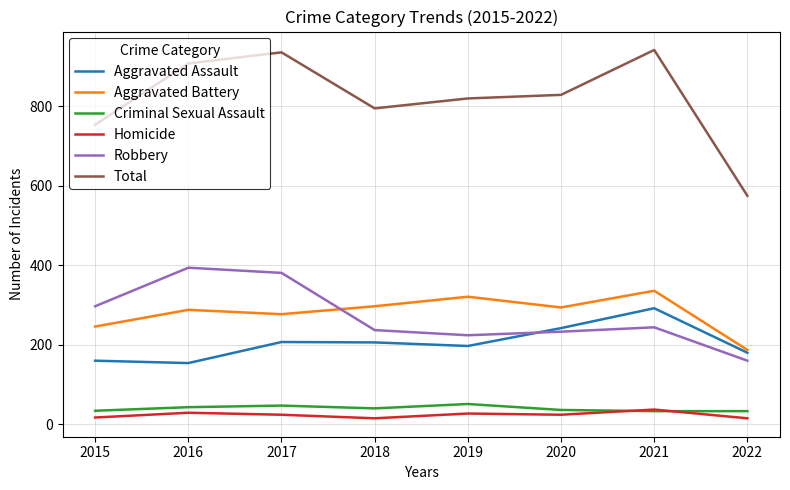

Where does the Total series first go above 829?

2016